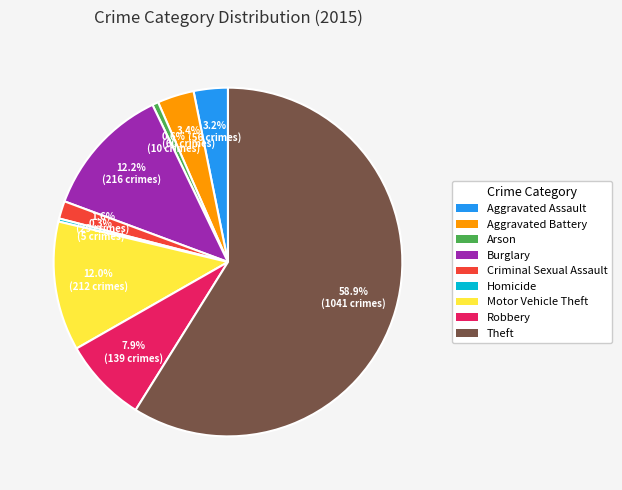

Does any single category account for the majority?

Yes